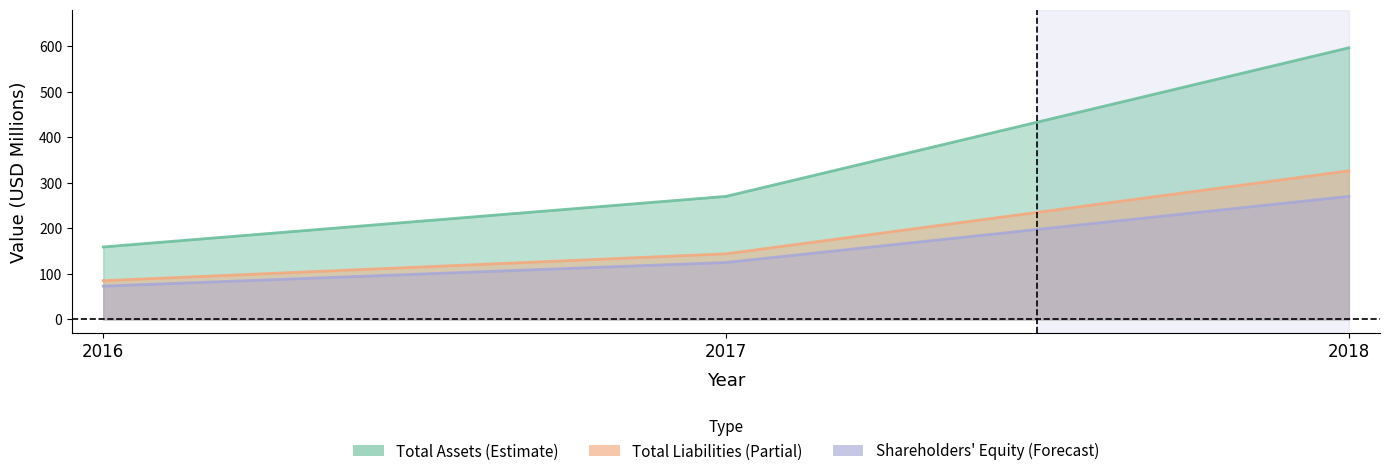

Reading right to left, extract all data points from this chart.

Total Assets: 2018=596	2017=270	2016=159
Total Liabilities: 2018=326	2017=144	2016=85
Shareholders Equity: 2018=270	2017=125	2016=73